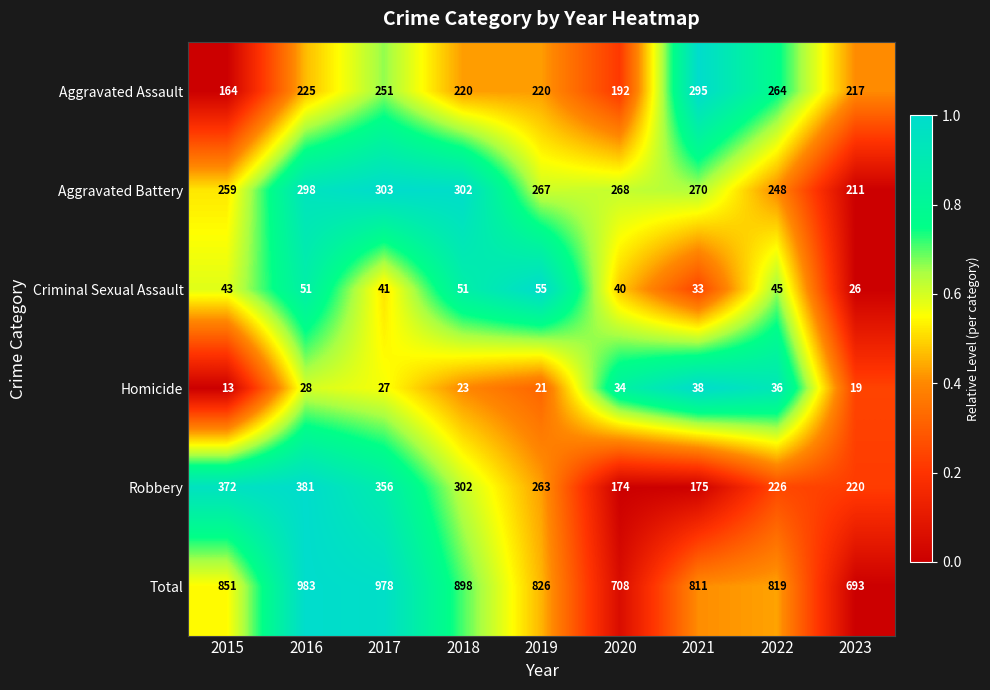

Between 2015 and 2022, which series saw the biggest shift?

Robbery